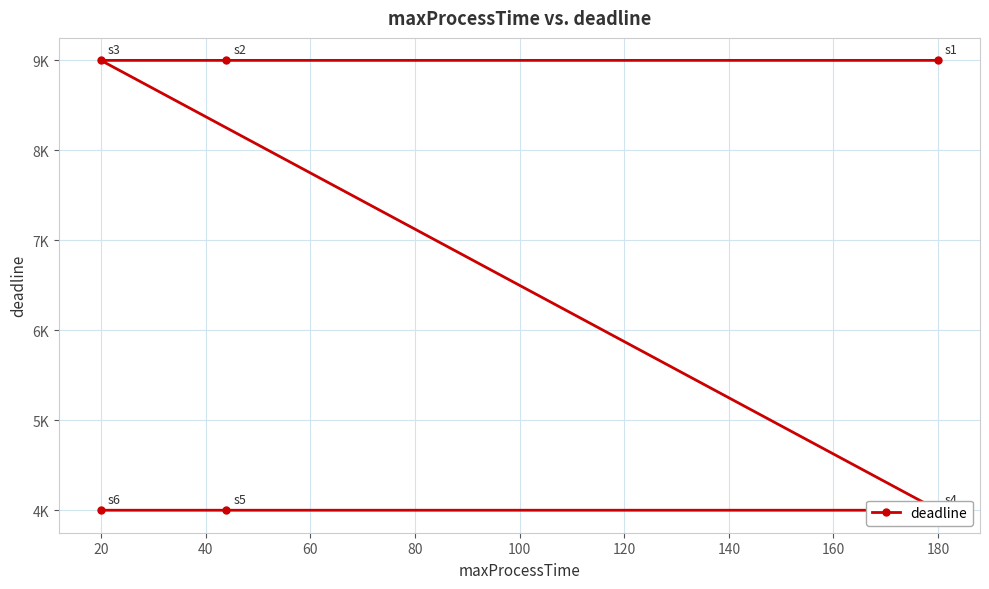

What is the minimum value shown in the chart?

4000